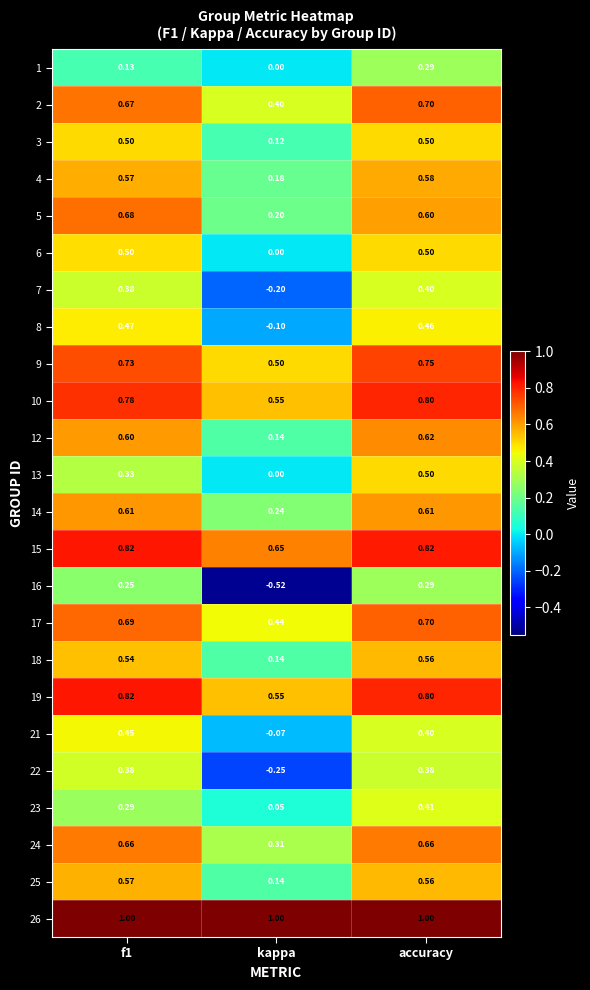

At which category is the sum across all series the highest?

accuracy